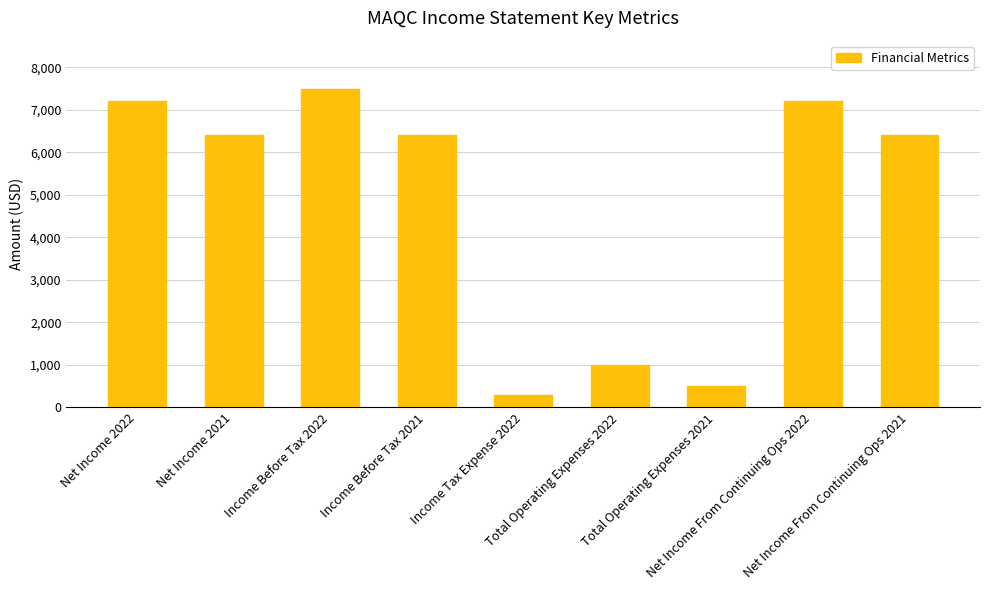

What is the sum of all values?

42900